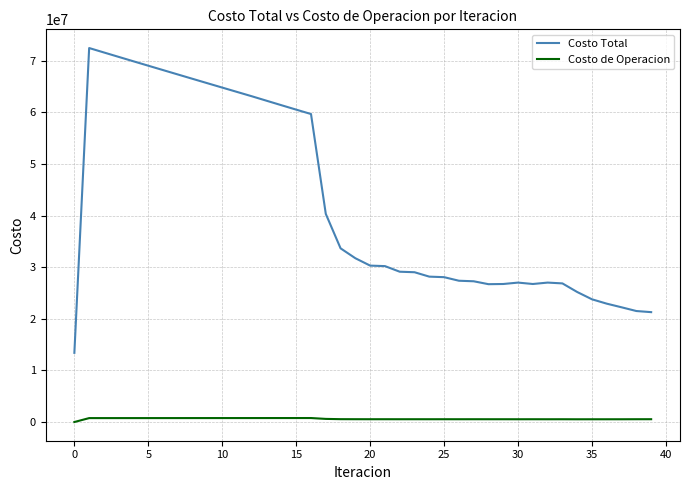

Which series has the largest total across all categories?

Costo Total